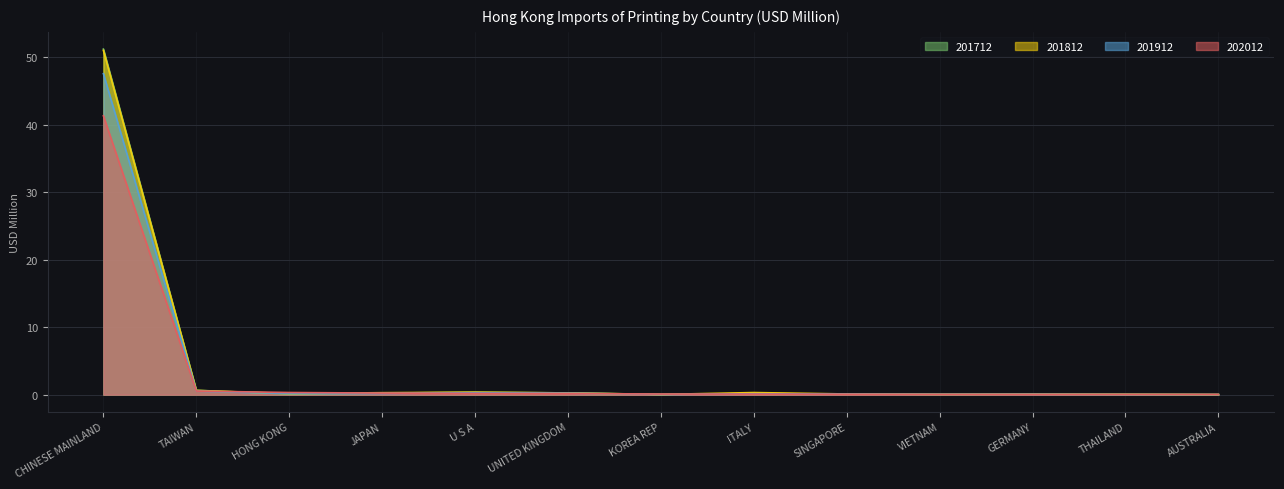

Reading left to right, transcribe all the data shown in this chart.

201712: CHINESE MAINLAND=51.2	TAIWAN=0.6	HONG KONG=0.1	JAPAN=0.2	U S A=0.4	UNITED KINGDOM=0.3	KOREA REP=0.0	ITALY=0.1	SINGAPORE=0.1	VIETNAM=0.0	GERMANY=0.1	THAILAND=0.0	AUSTRALIA=0.0
201812: CHINESE MAINLAND=51.0	TAIWAN=0.6	HONG KONG=0.2	JAPAN=0.3	U S A=0.4	UNITED KINGDOM=0.3	KOREA REP=0.0	ITALY=0.3	SINGAPORE=0.1	VIETNAM=0.0	GERMANY=0.1	THAILAND=0.0	AUSTRALIA=0.0
201912: CHINESE MAINLAND=47.6	TAIWAN=0.5	HONG KONG=0.2	JAPAN=0.2	U S A=0.3	UNITED KINGDOM=0.2	KOREA REP=0.0	ITALY=0.1	SINGAPORE=0.1	VIETNAM=0.0	GERMANY=0.1	THAILAND=0.0	AUSTRALIA=0.0
202012: CHINESE MAINLAND=41.3	TAIWAN=0.5	HONG KONG=0.3	JAPAN=0.2	U S A=0.2	UNITED KINGDOM=0.2	KOREA REP=0.1	ITALY=0.1	SINGAPORE=0.1	VIETNAM=0.0	GERMANY=0.0	THAILAND=0.0	AUSTRALIA=0.0